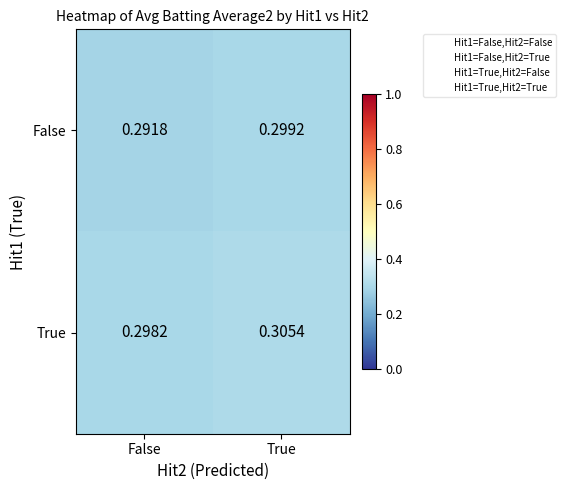

Which category has the highest value across all series?

True